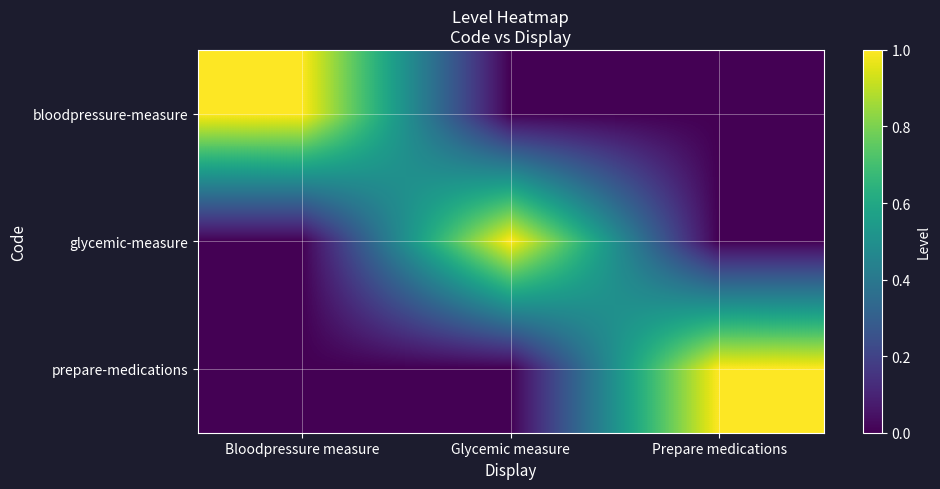

What is the maximum value shown in the chart?

1